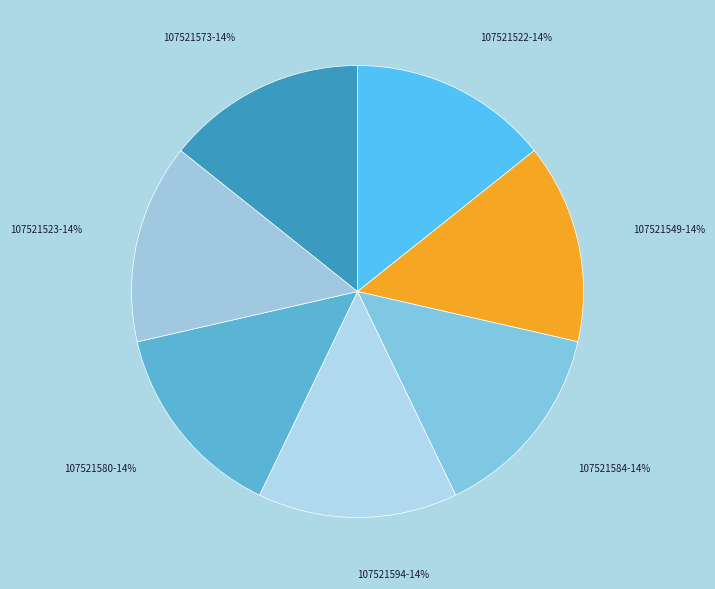

Is the sum of 107521584 and 107521594 greater than half?

No